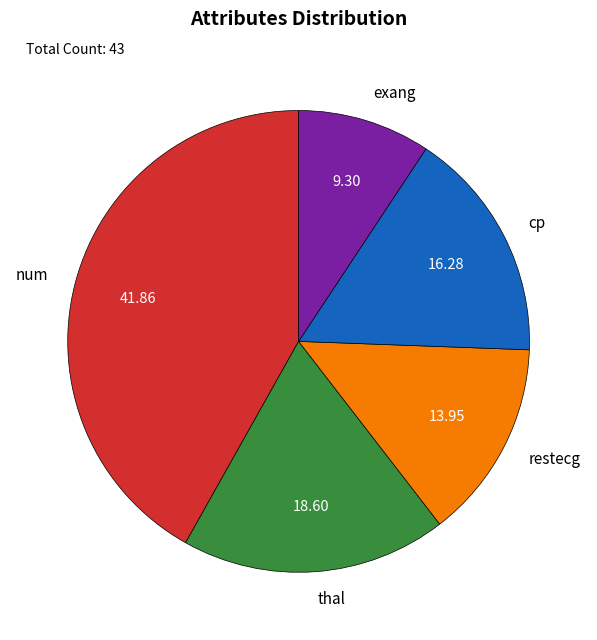

Does restecg account for over 50% of the chart?

No